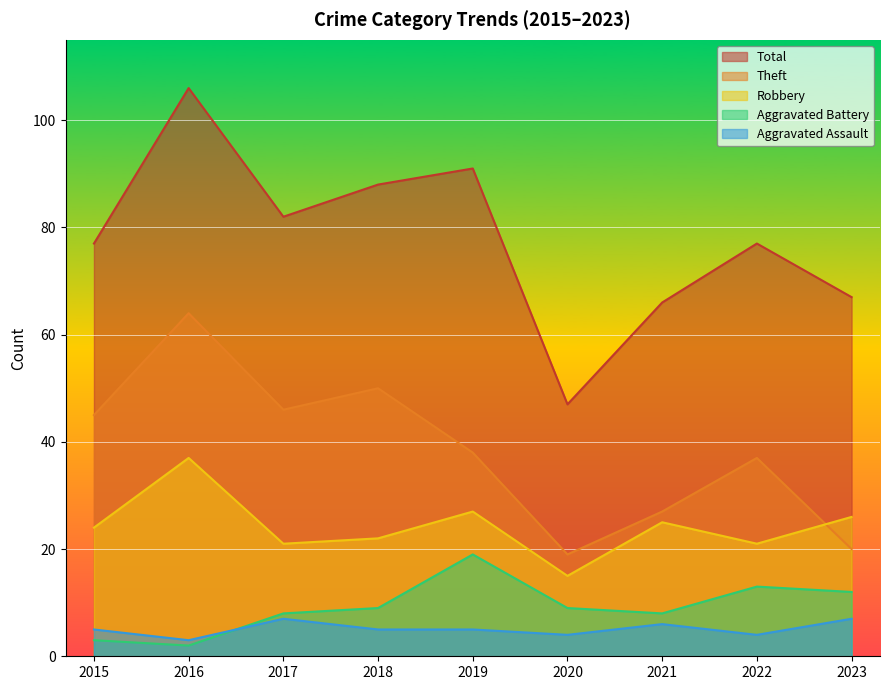

What is the difference between the maximum and minimum values in the Robbery series?

22